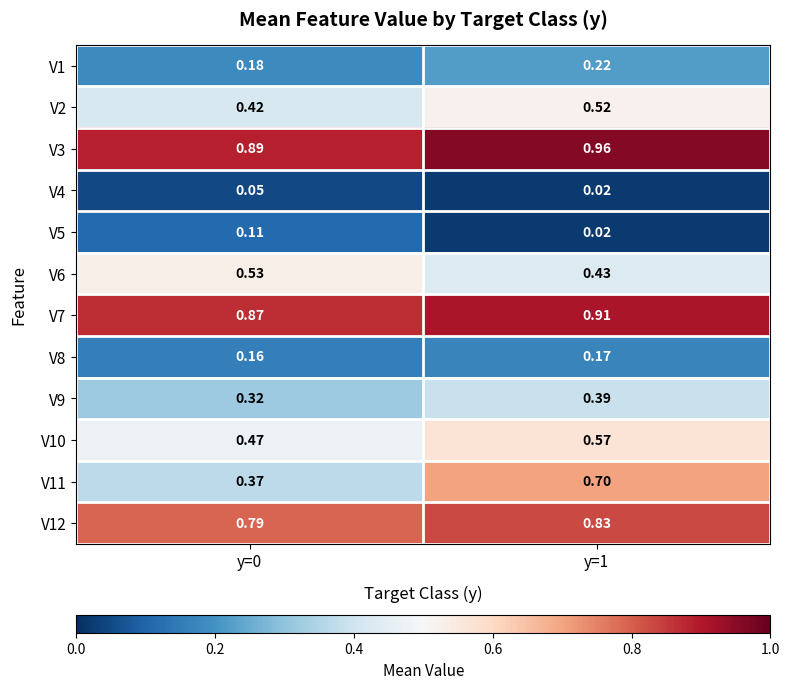

Is the value of V3 at y=1 greater than the value of V11 at y=1?

Yes